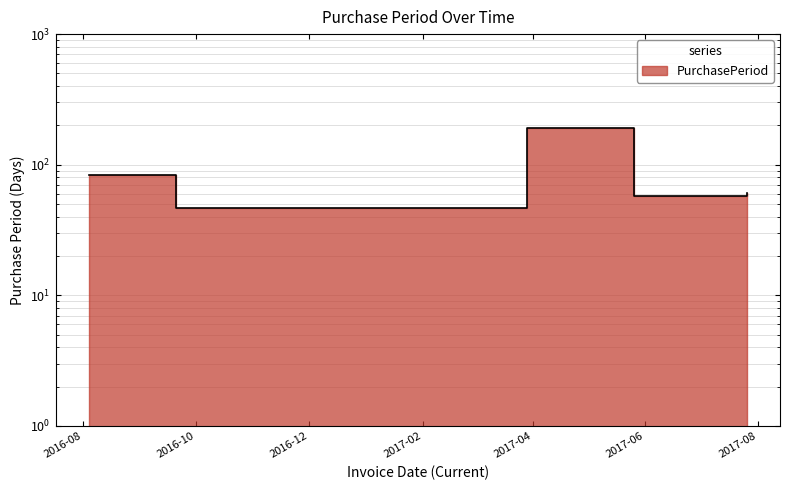

Rank the categories by value from lowest to highest.

2016-09-20, 2017-05-26, 2017-07-26, 2016-08-04, 2017-03-29